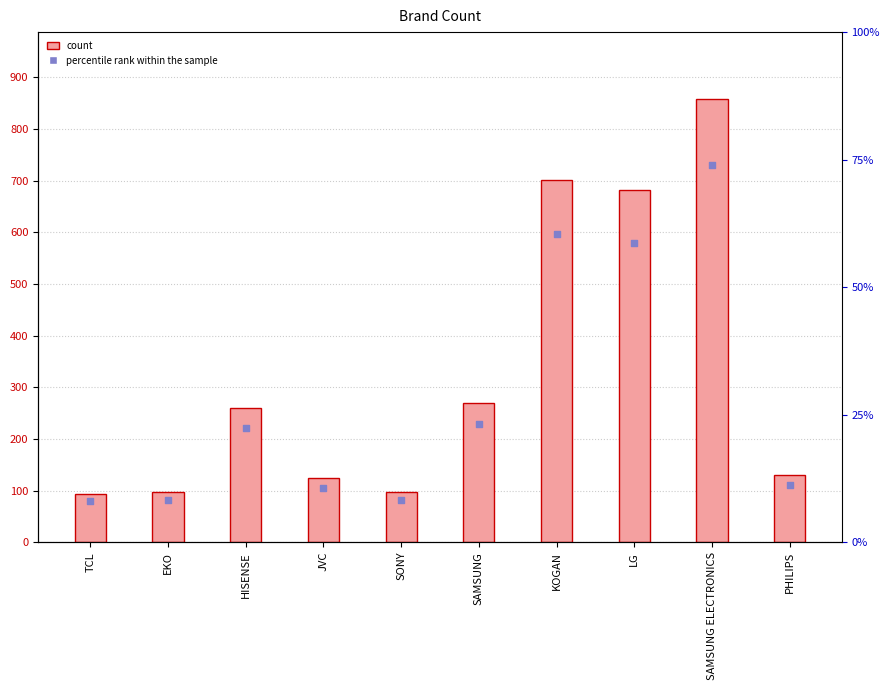

Which series reaches the minimum Y coordinate?

percentile rank within the sample